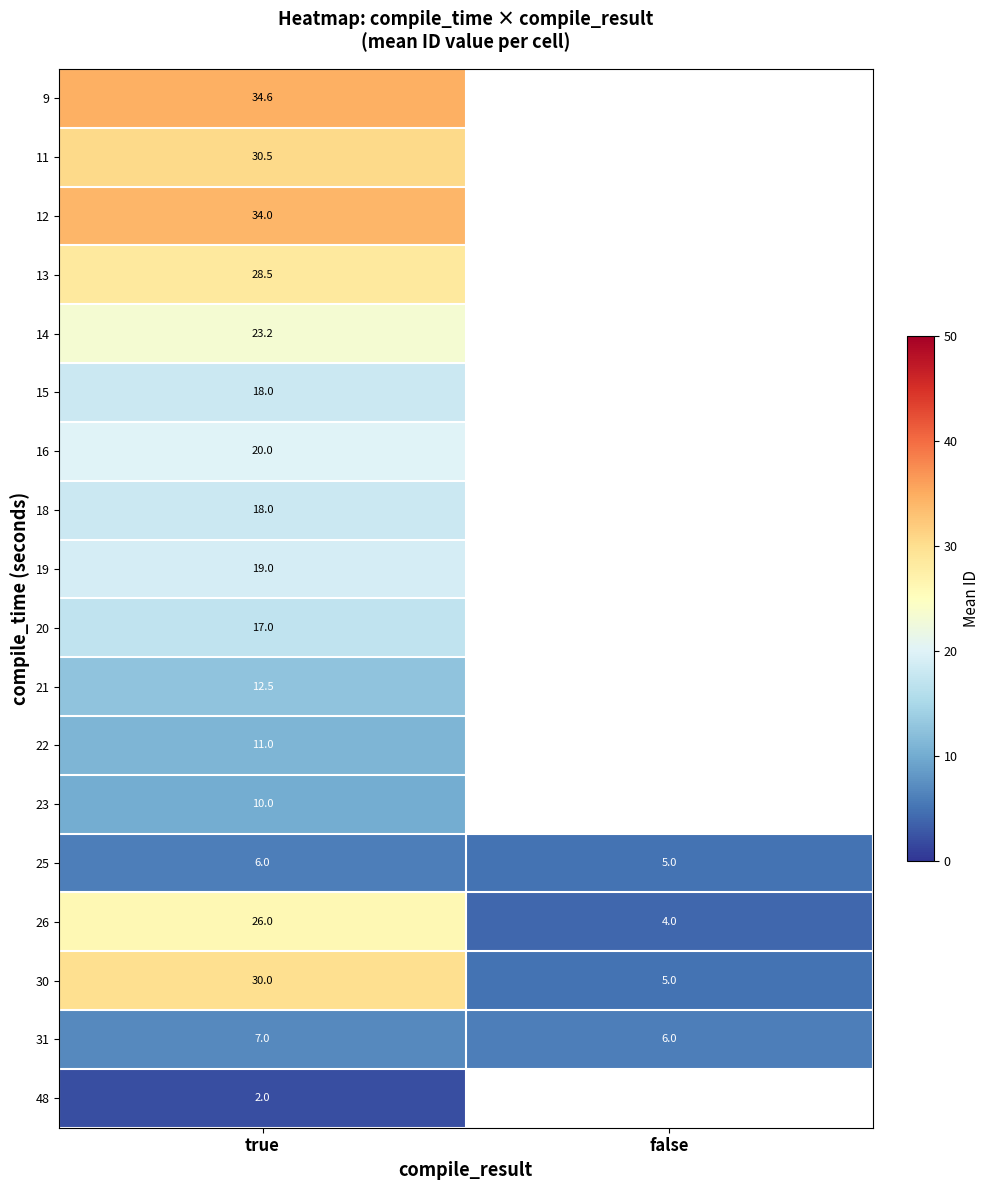

At which label does 16 reach its peak?

true